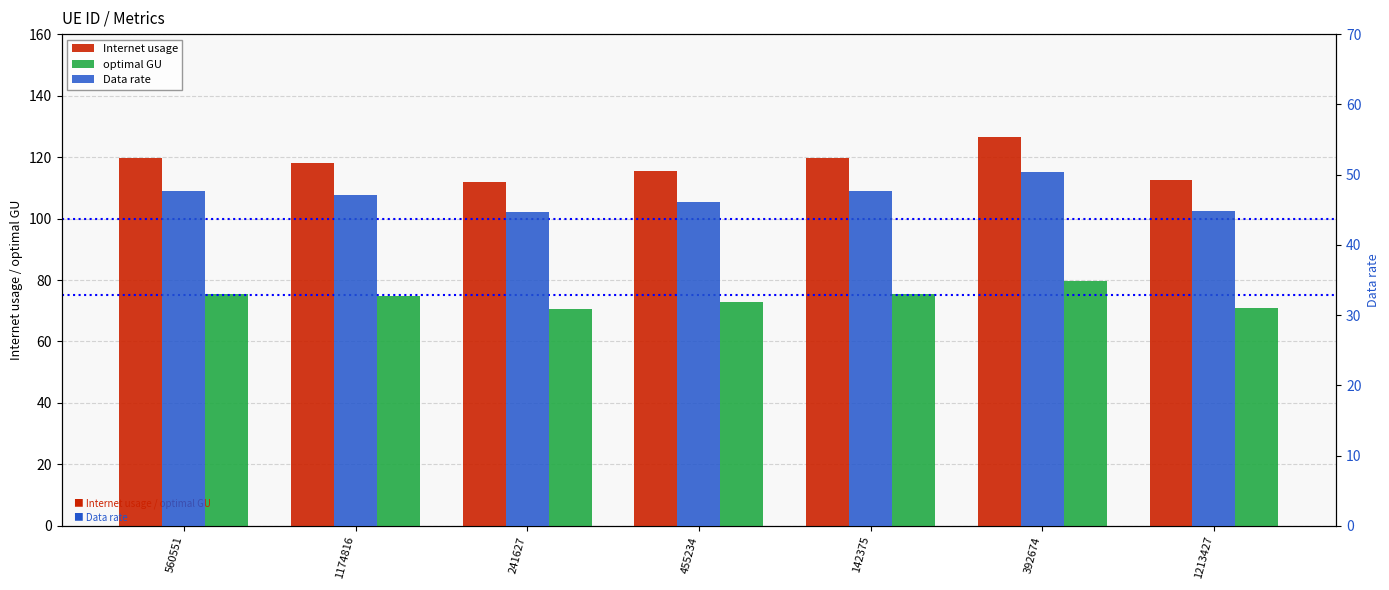

Rank the series by their average value, from lowest to highest.

Data rate, optimal GU, Internet usage